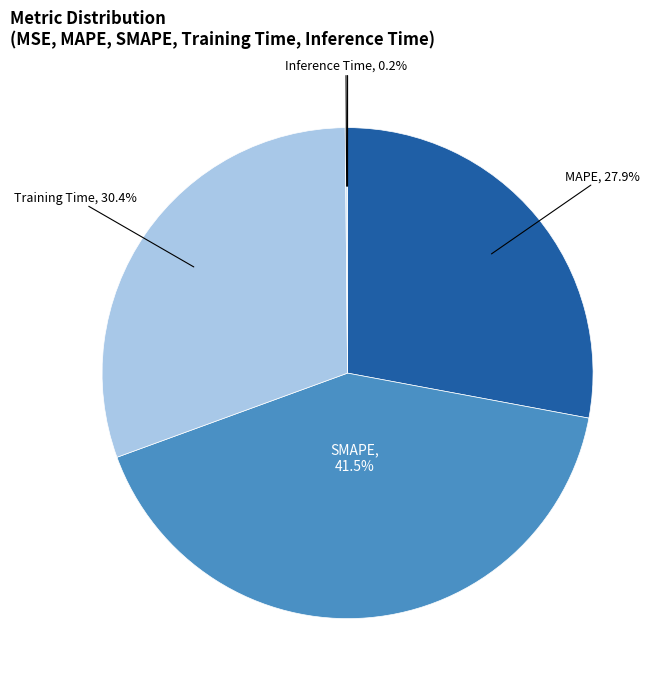

Is there a majority slice in this chart?

No